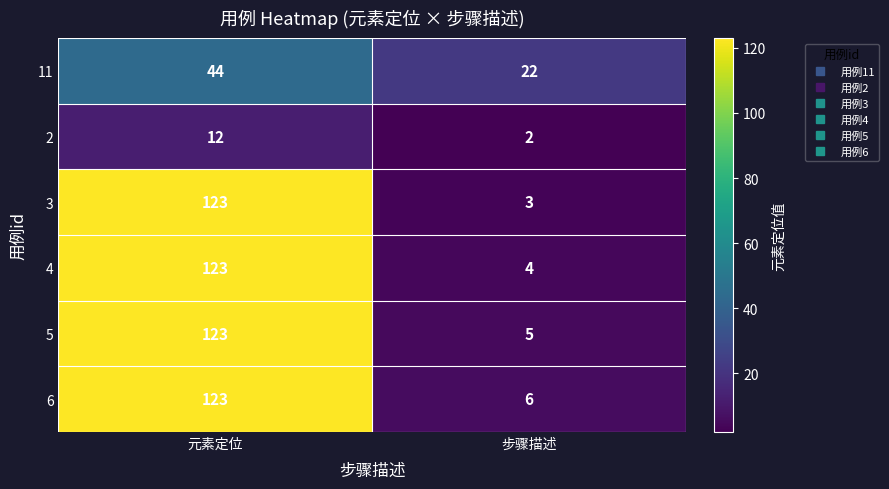

What is the average value of the 3 series?

63